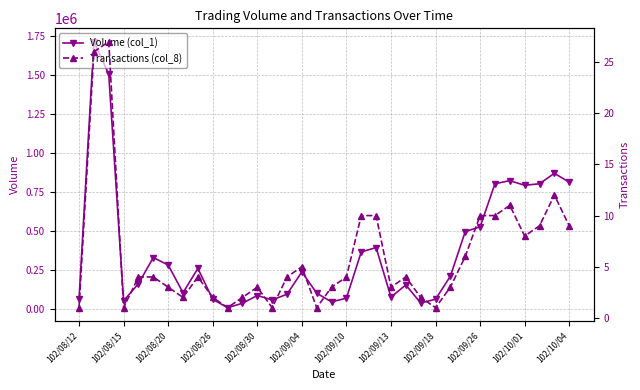

Is it true that Transactions (col_8) equals 3 at 23?

False